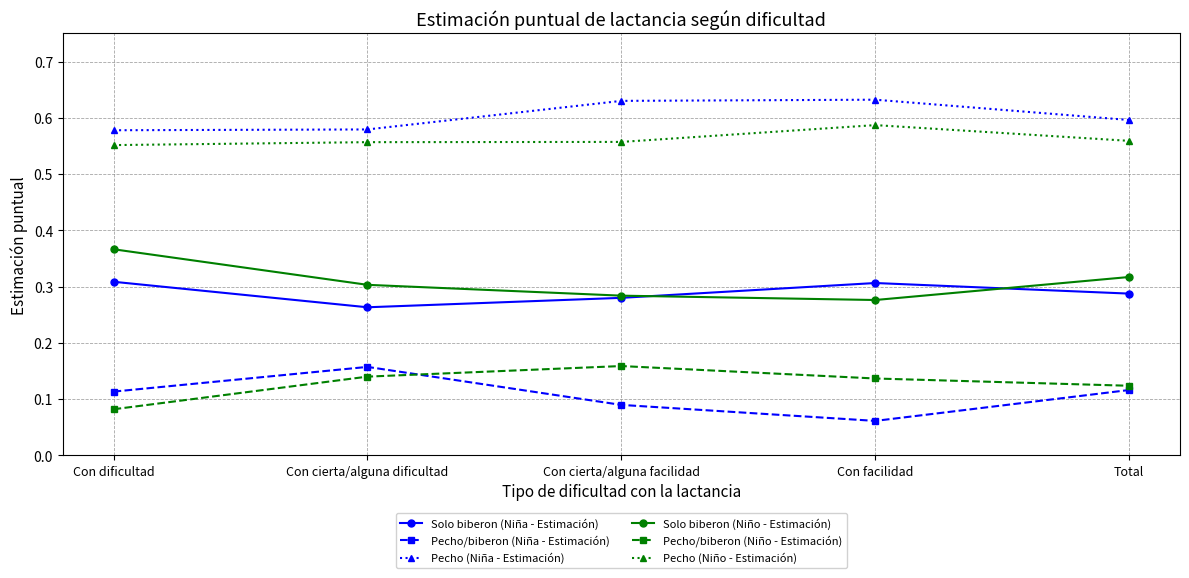

What position from the left is Con facilidad?

4